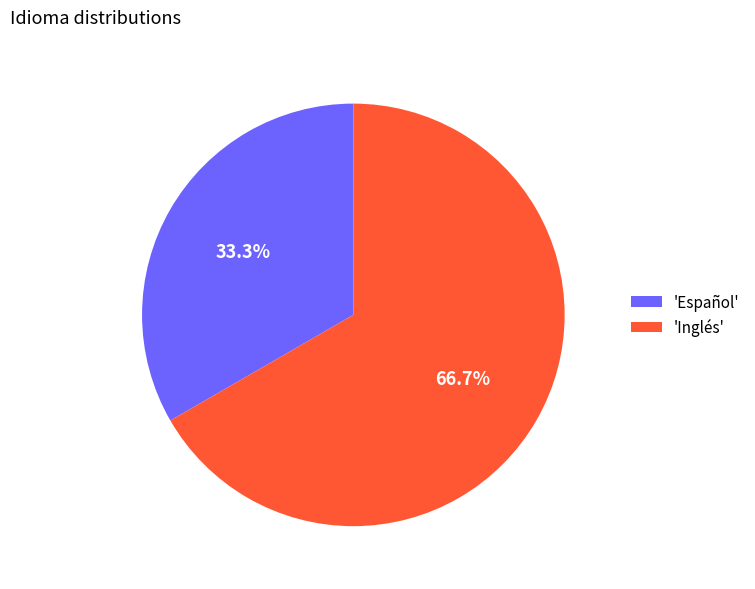

What percentage is NOT represented by 'Español'?

66.7%